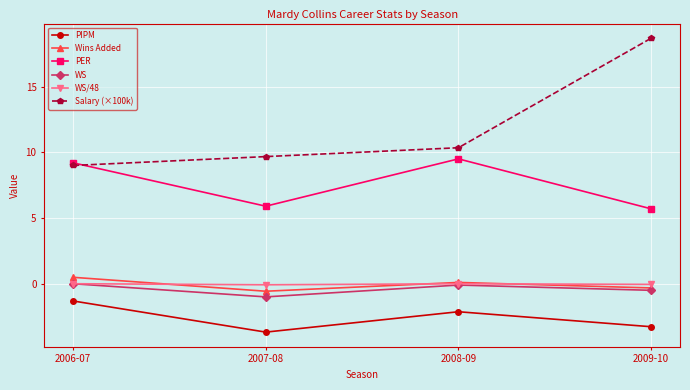

What is the label of the 3rd point from the right?

2007-08